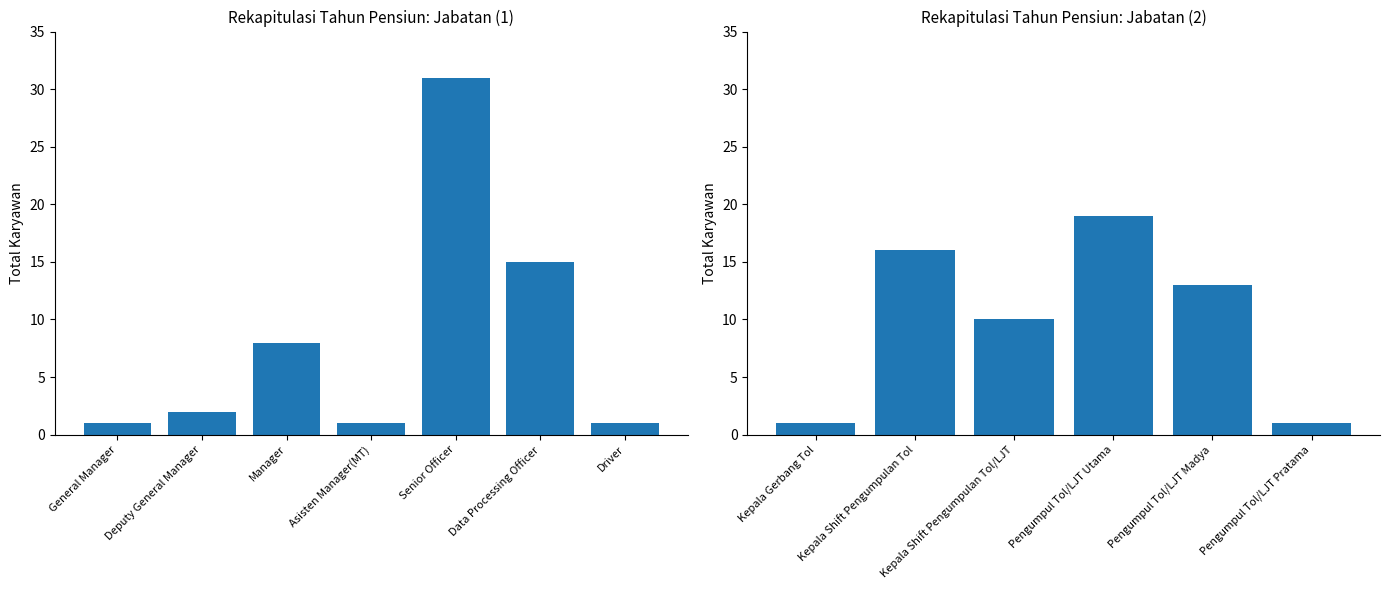

Reading right to left, list all the values displayed in this chart.

1	13	19	10	16	1	1	15	31	1	8	2	1